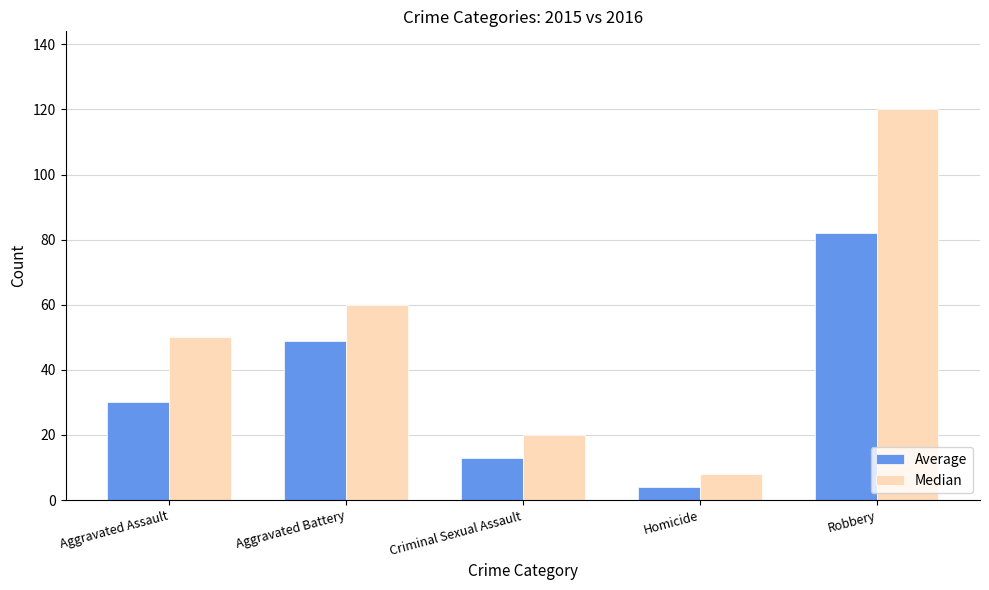

What is the difference between the maximum and minimum values in the Average series?

78